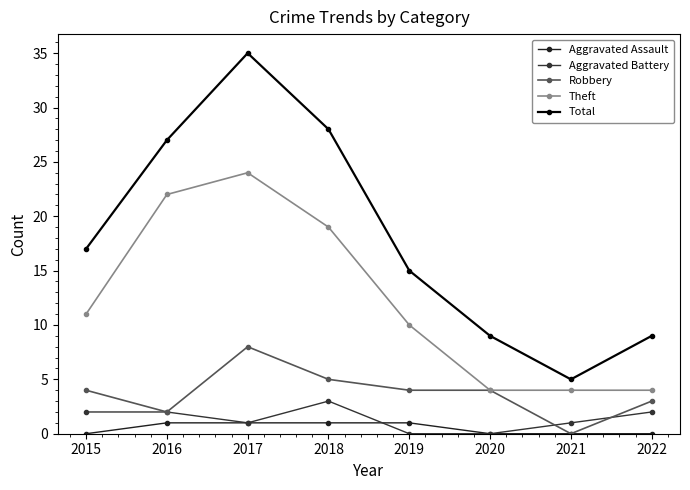

Reading left to right, list all the values displayed in this chart.

Aggravated Assault: 0	1	1	1	1	0	0	0
Aggravated Battery: 2	2	1	3	0	0	1	2
Robbery: 4	2	8	5	4	4	0	3
Theft: 11	22	24	19	10	4	4	4
Total: 17	27	35	28	15	9	5	9